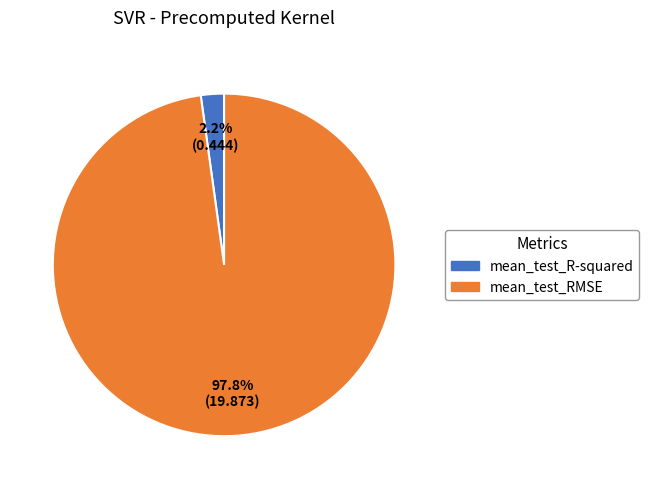

Is mean_test_RMSE the majority of the pie?

Yes